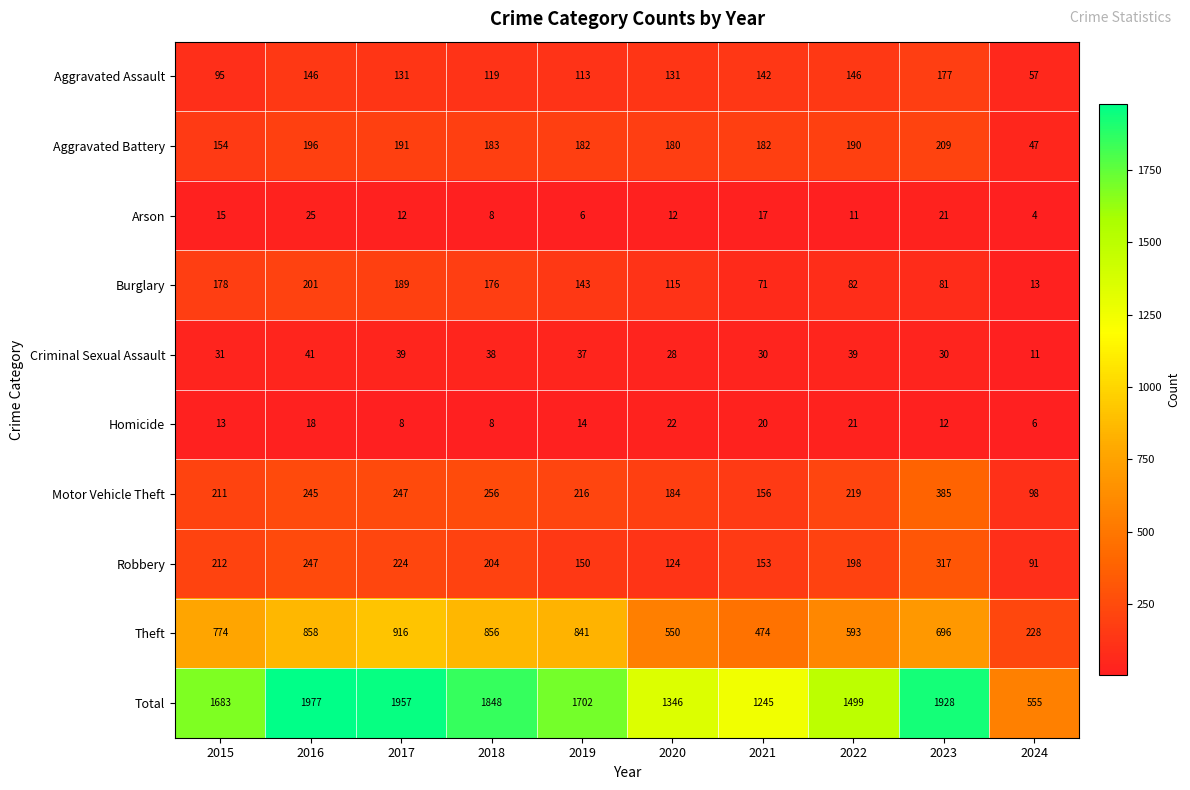

What is the smallest value displayed?

4